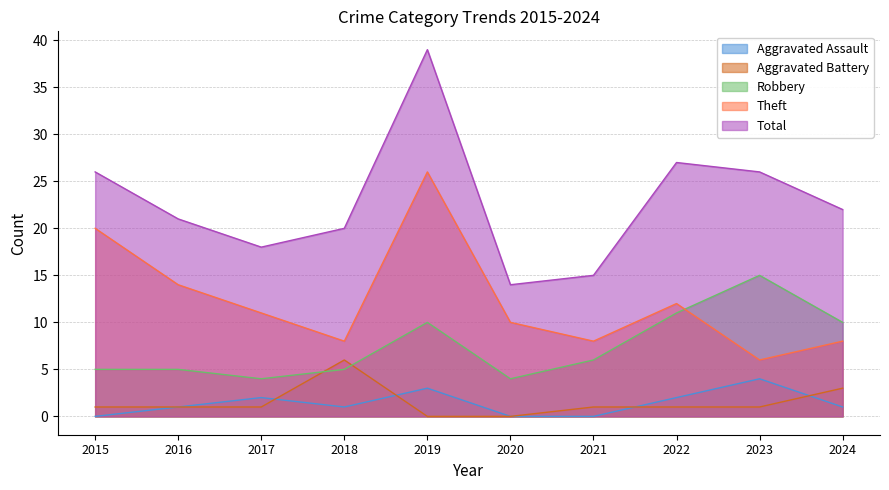

Rank the categories by Total value from highest to lowest.

2019, 2022, 2015, 2023, 2024, 2016, 2018, 2017, 2021, 2020